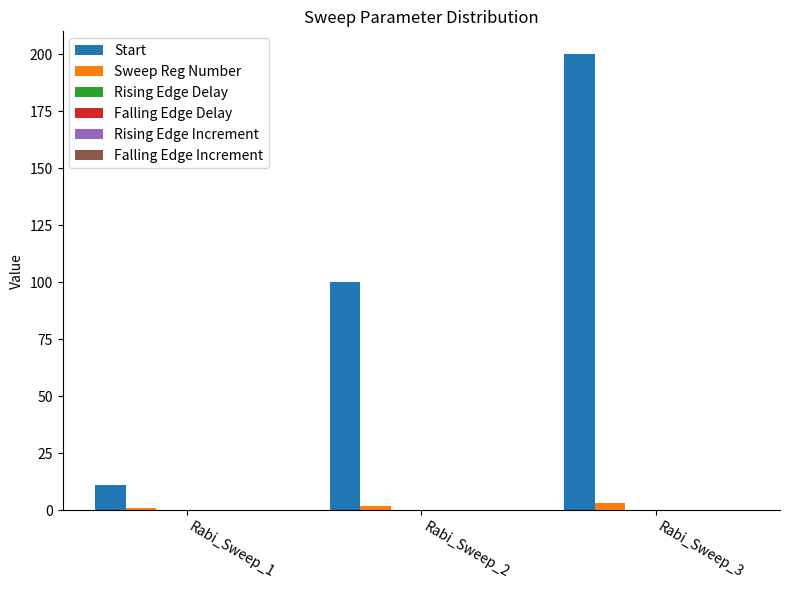

At how many categories does at least one series exceed 22?

2